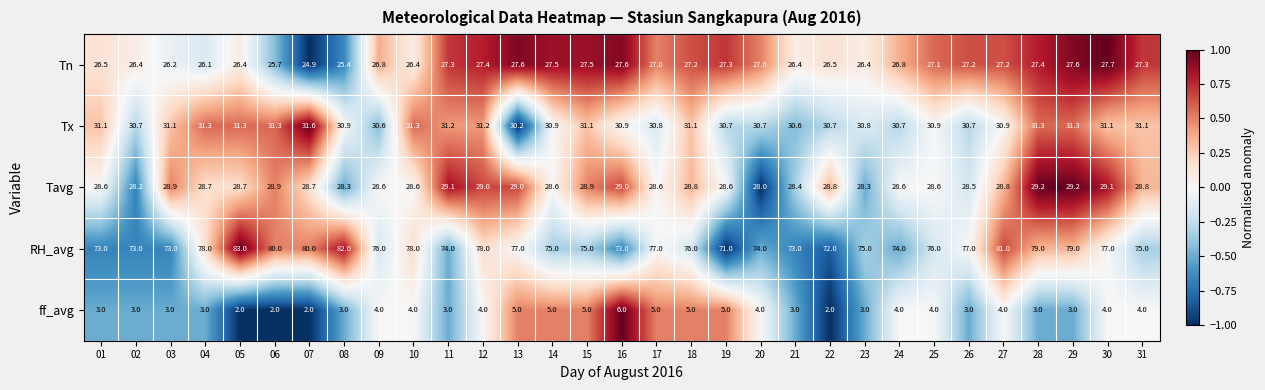

Rank the series at 20 from highest to lowest value.

RH_avg, Tx, Tavg, Tn, ff_avg